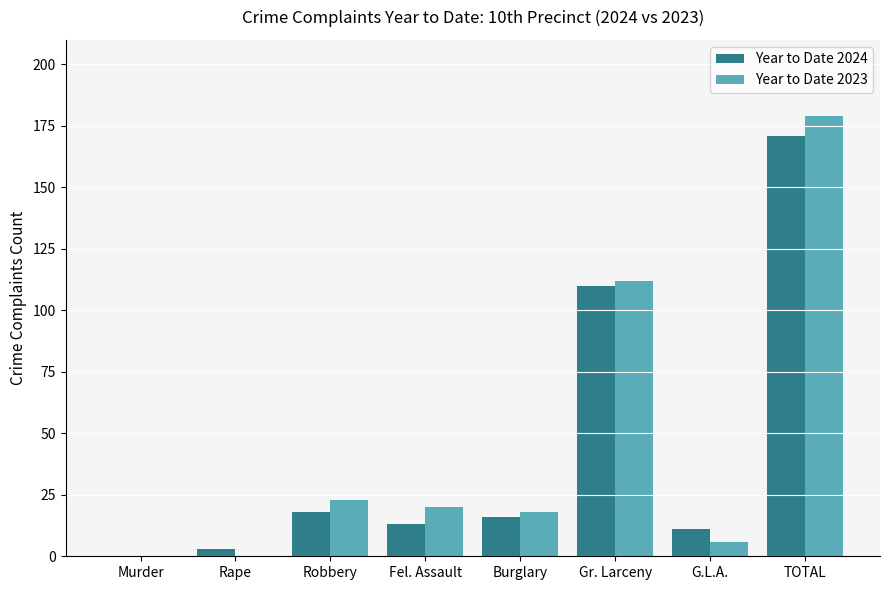

Is the value of Year to Date 2023 at Fel. Assault greater than the value of Year to Date 2024 at Murder?

Yes